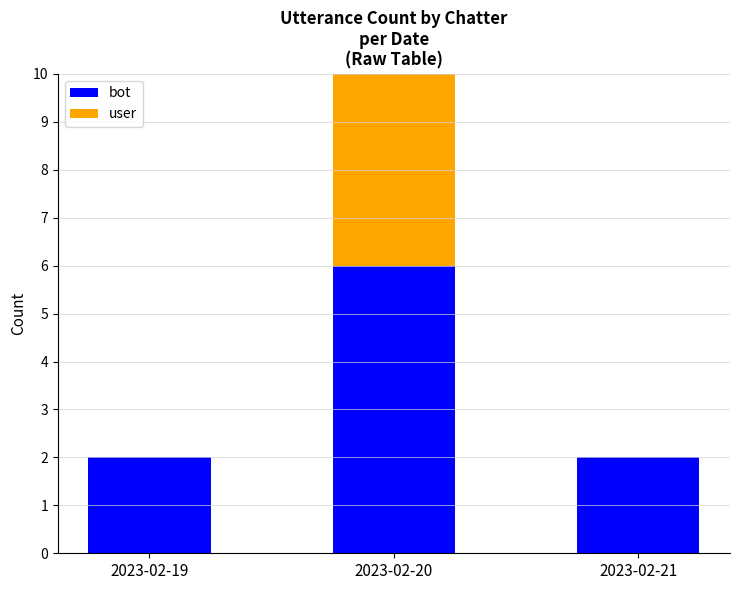

How many series are shown in this chart?

2